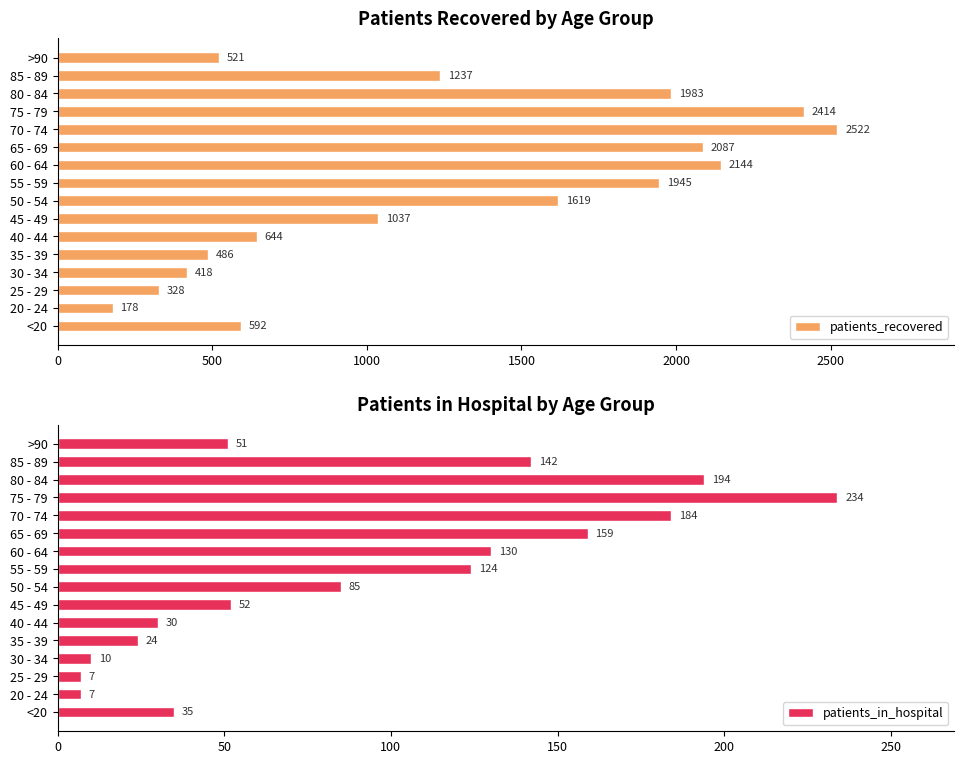

Rank the series by their maximum value, from highest to lowest.

patients_recovered, patients_in_hospital